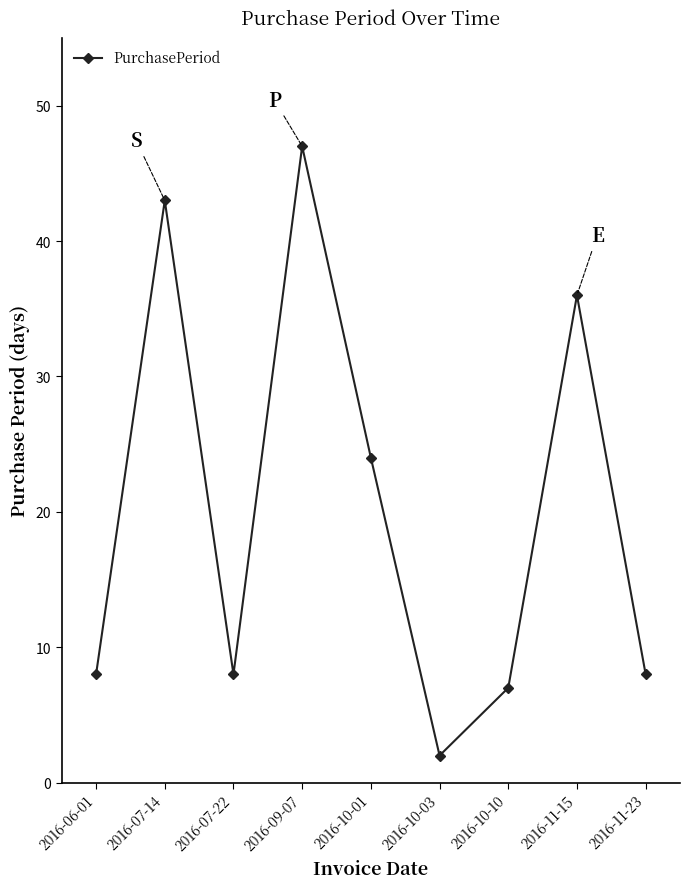

What is the sum of all values?

183